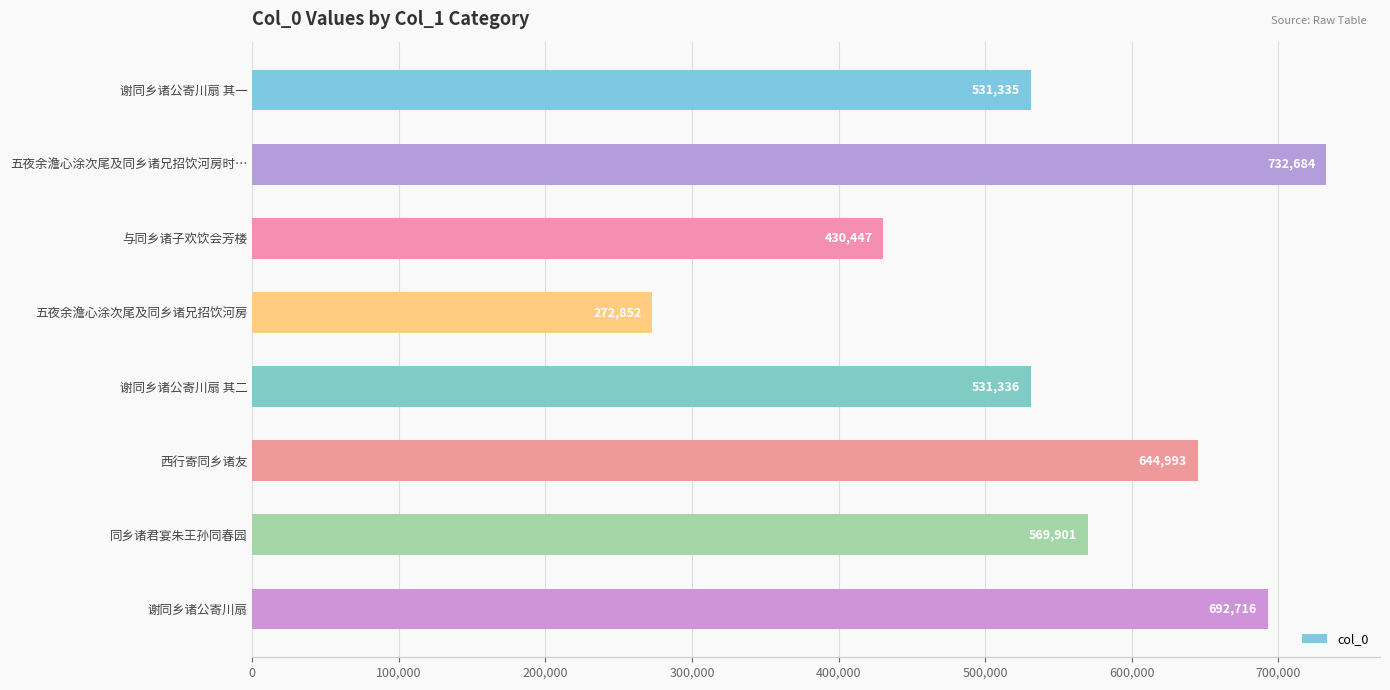

Reading bottom to top, extract all data points from this chart.

692716	569901	644993	531336	272852	430447	732684	531335